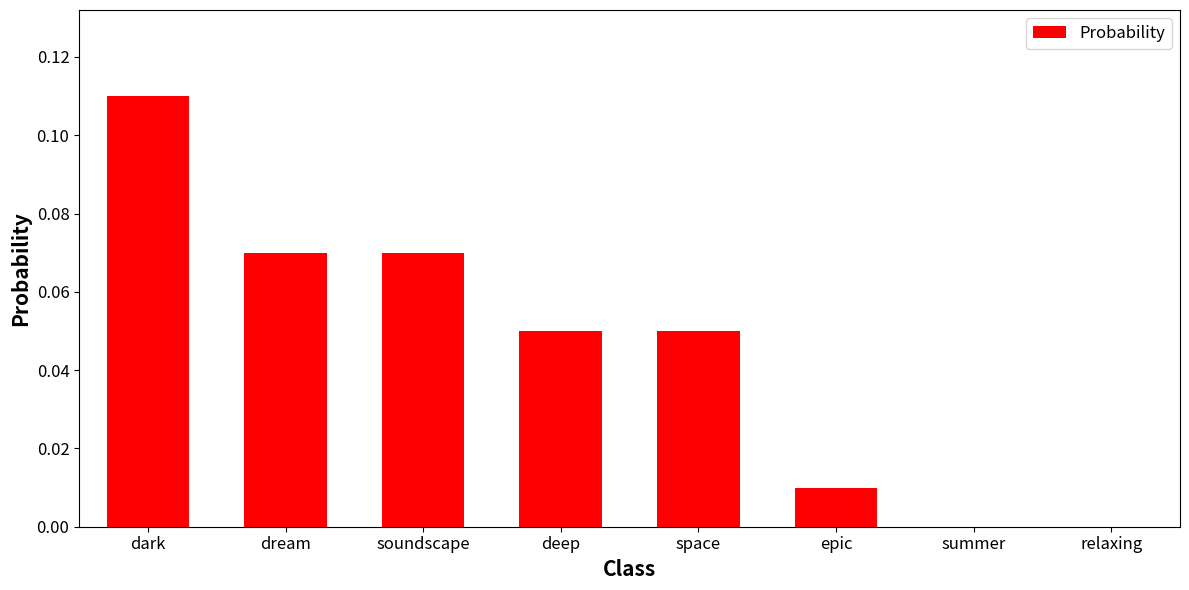

What is the sum of all values?

0.4